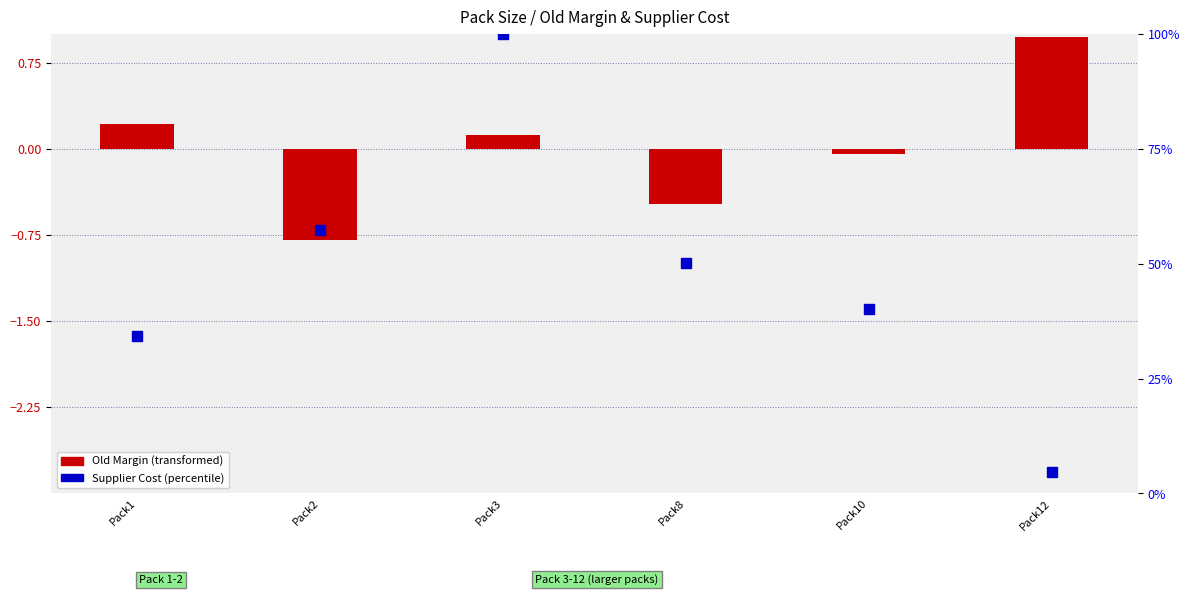

At how many categories does at least one series exceed 17?

5